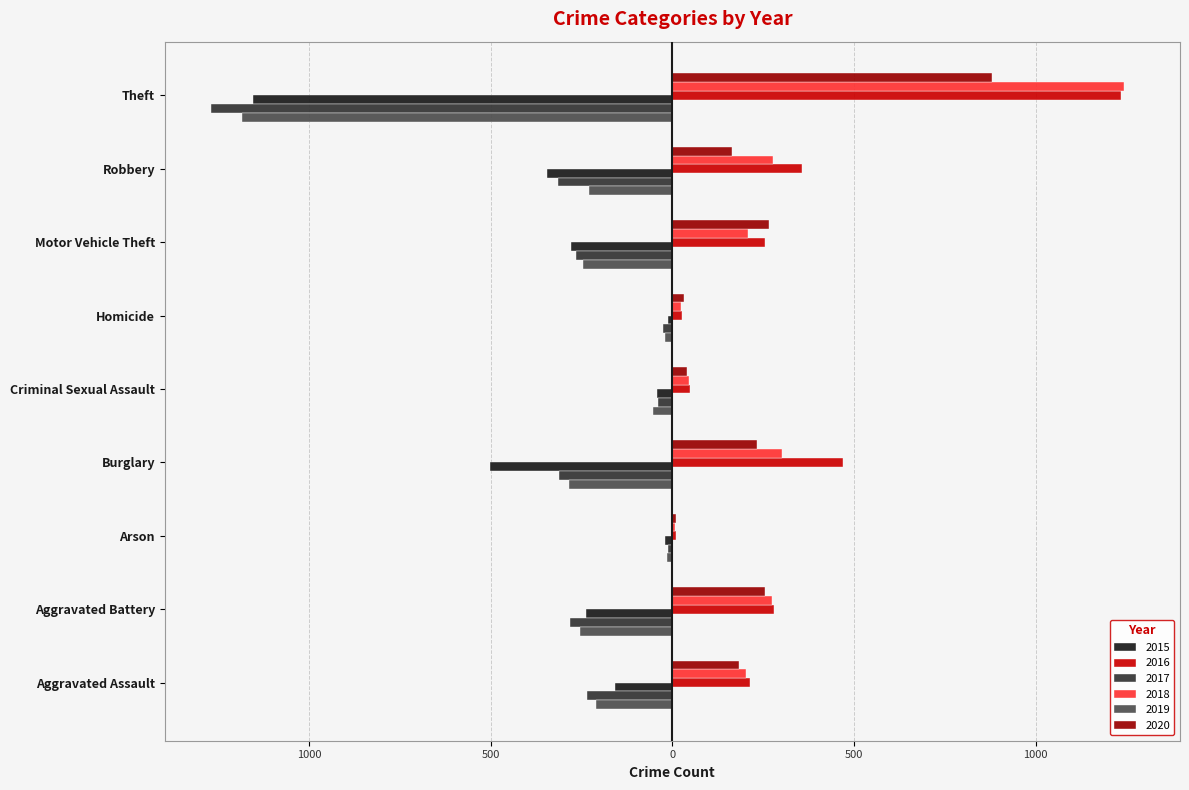

Does the chart contain stacked bars?

No